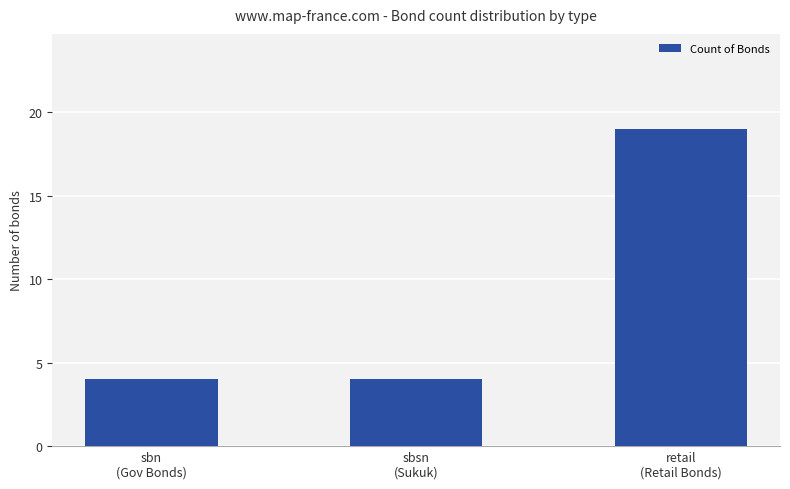

What is the difference between the values at sbsn
(Sukuk) and retail
(Retail Bonds)?

15